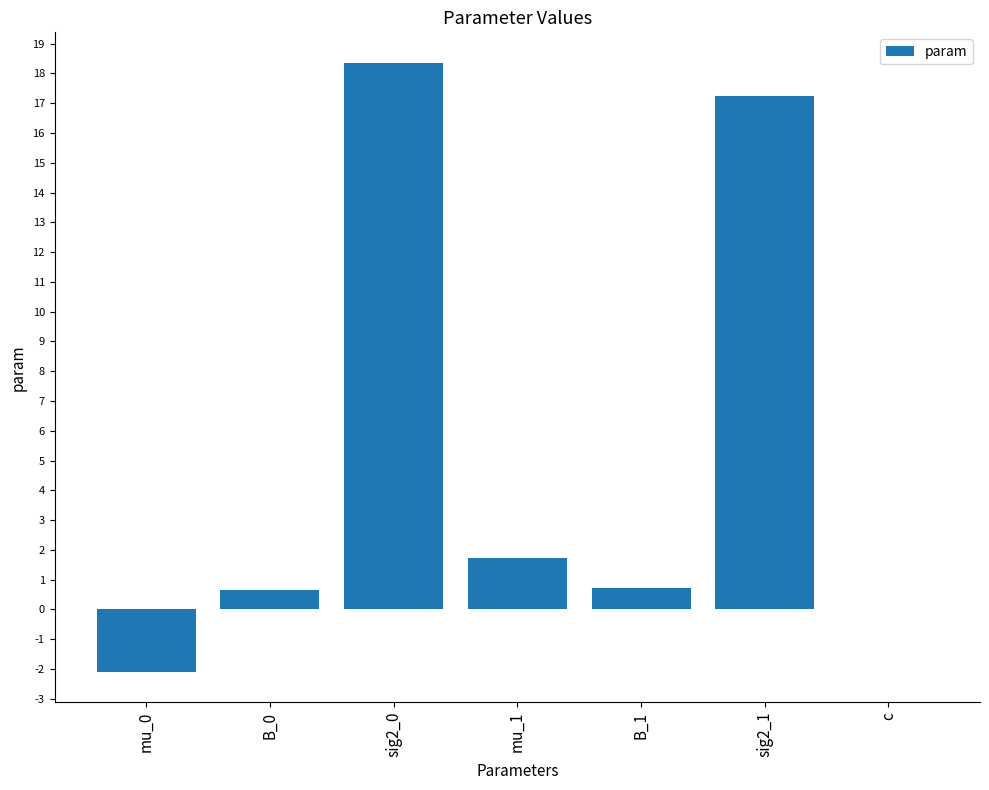

What is the average value?

5.2